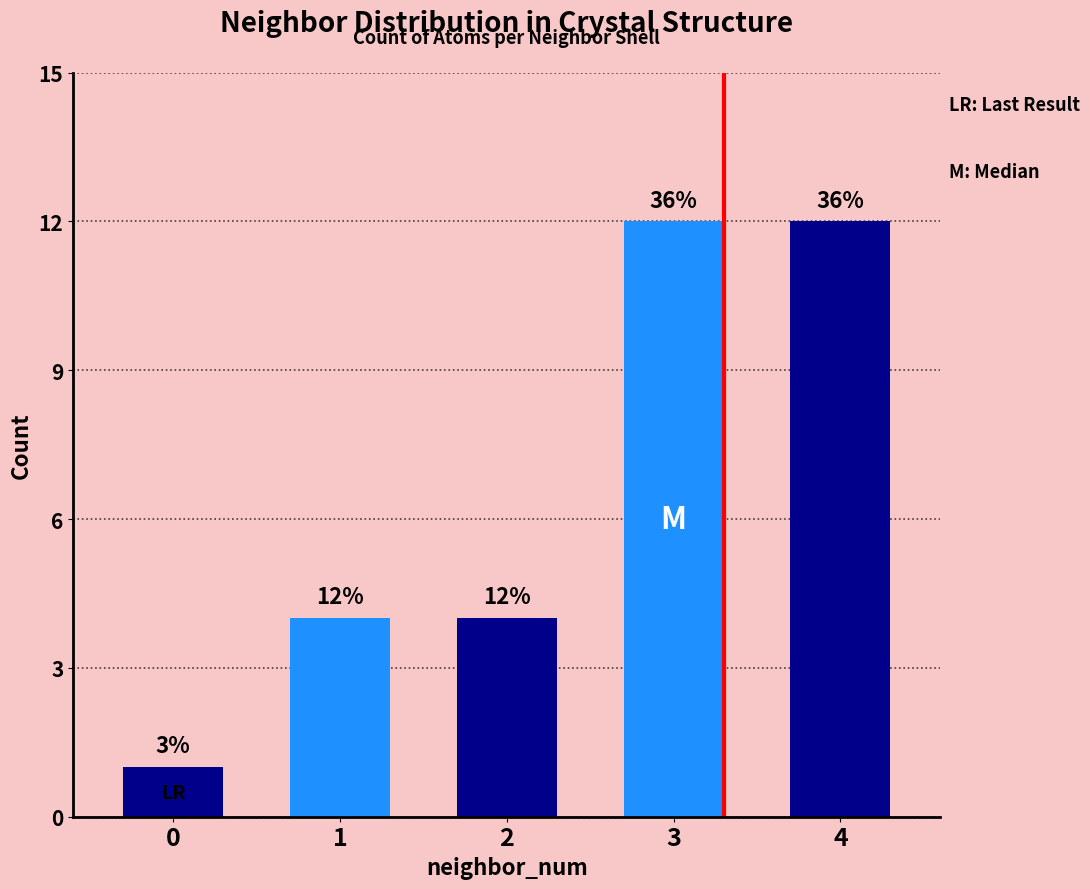

The chart shows a value of 20 at 4. True or false?

False